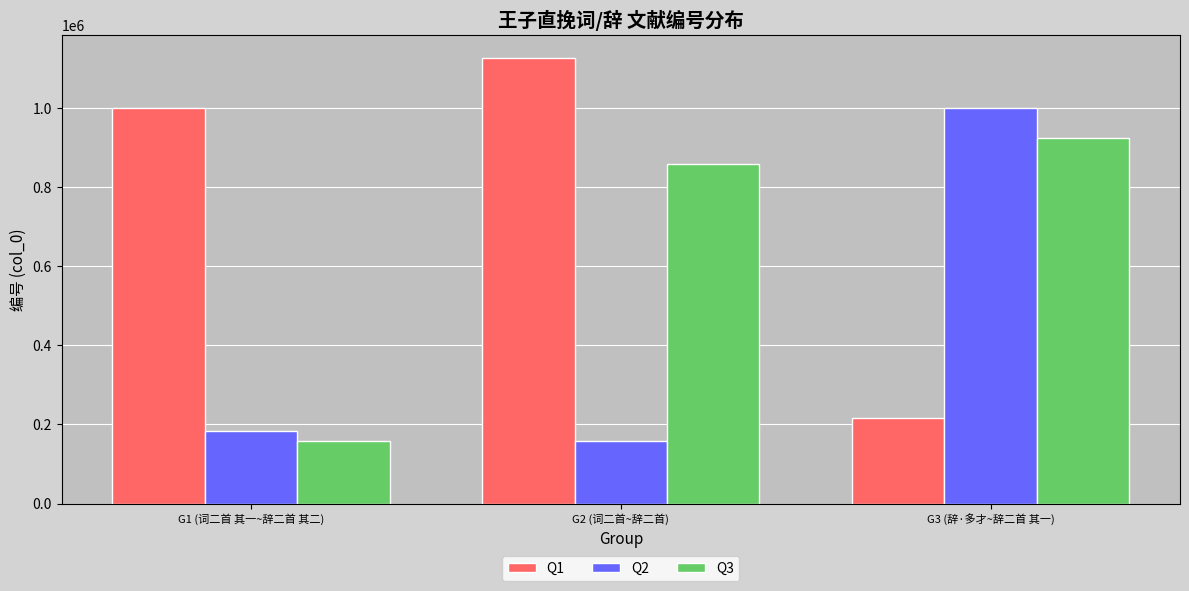

Reading left to right, what are all the values shown in this chart?

Q1: 999578	1127413	215364
Q2: 183510	158060	999577
Q3: 158059	858654	922952